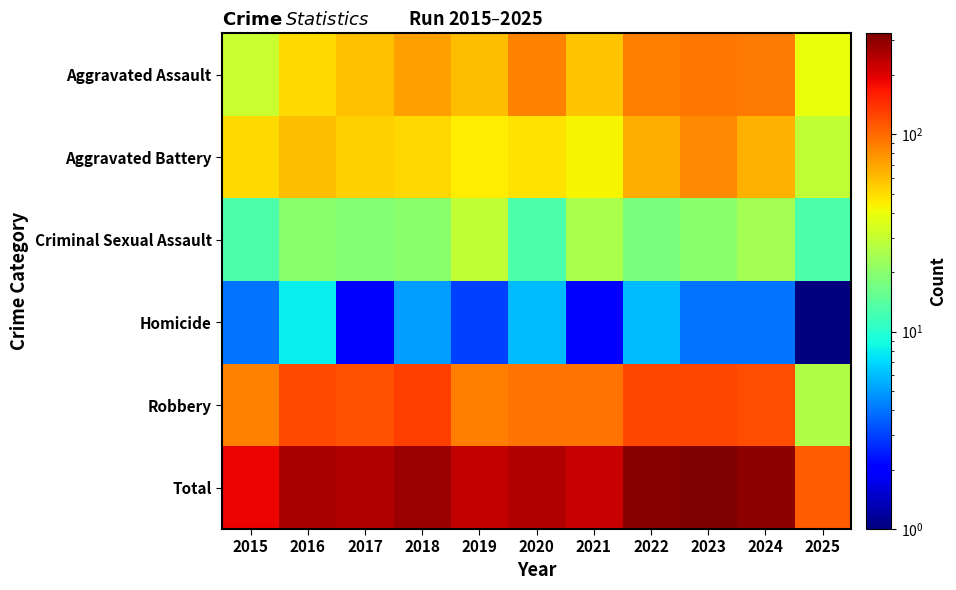

Which series has the largest total across all categories?

Total